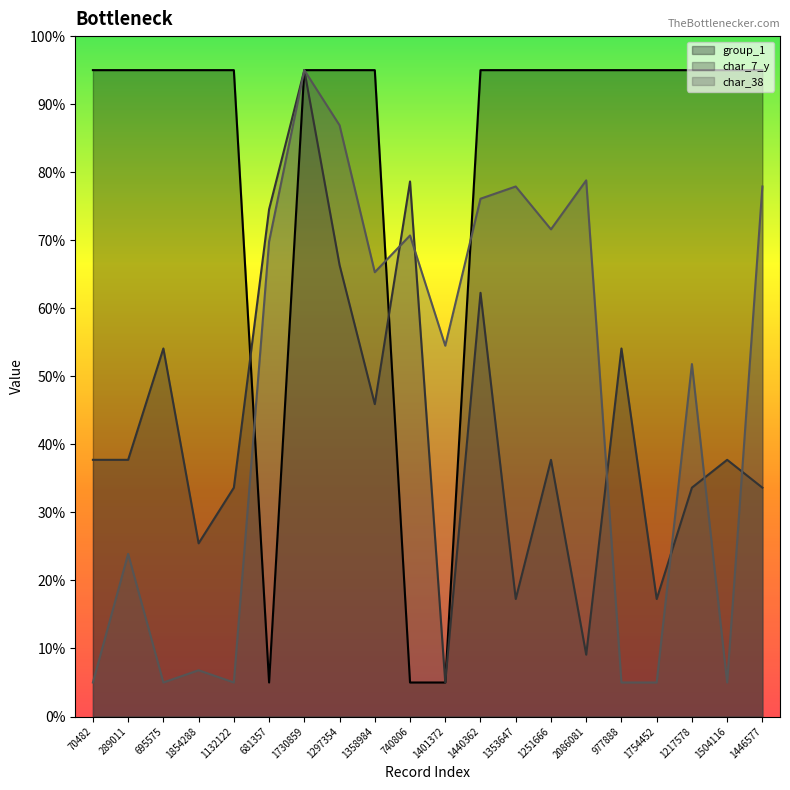

What is the total value across all series at 1446577?

206.5